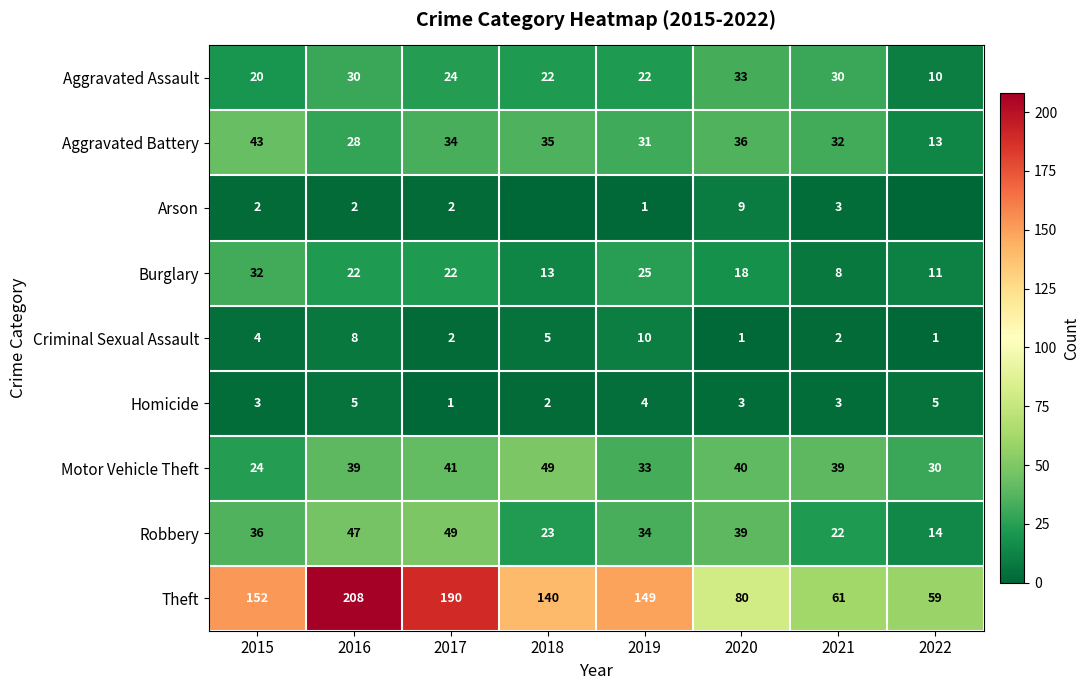

What is the sum of all Robbery values?

264